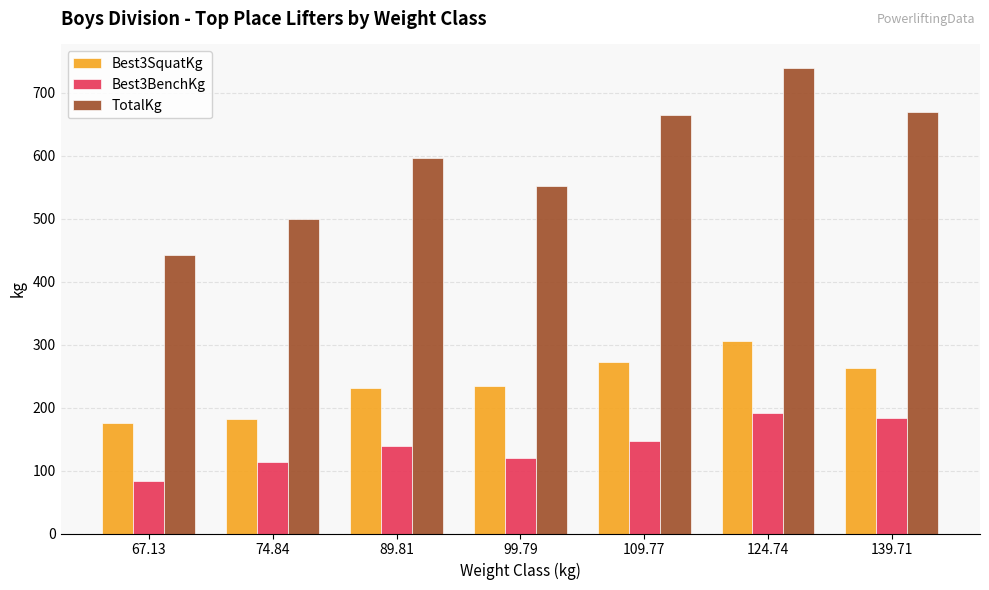

At which label does Best3SquatKg reach its peak?

124.74